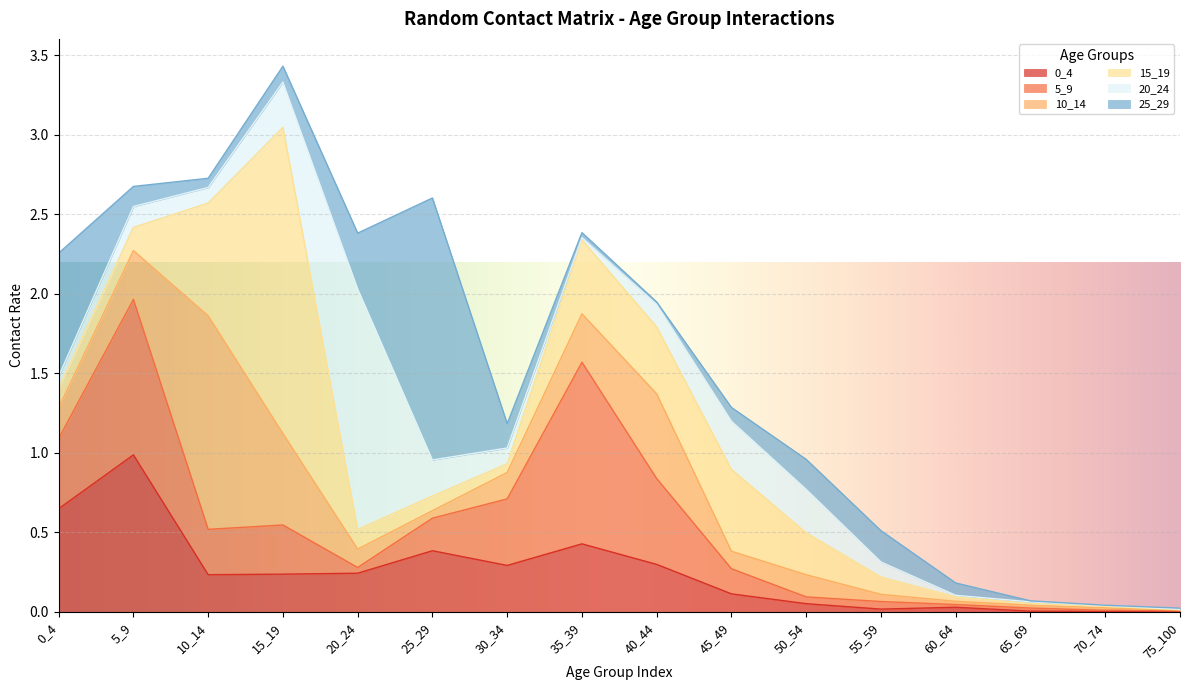

What is the maximum value for 10_14?

1.3